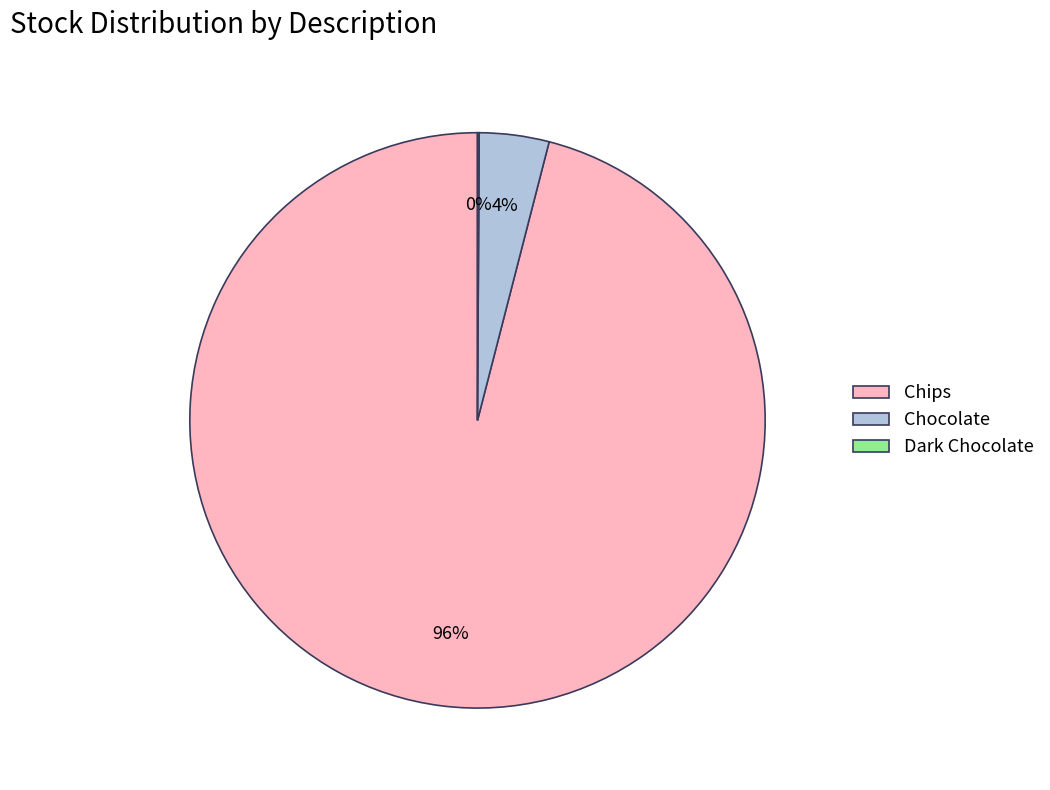

To the nearest percent, what percentage of the pie is Chocolate?

4%